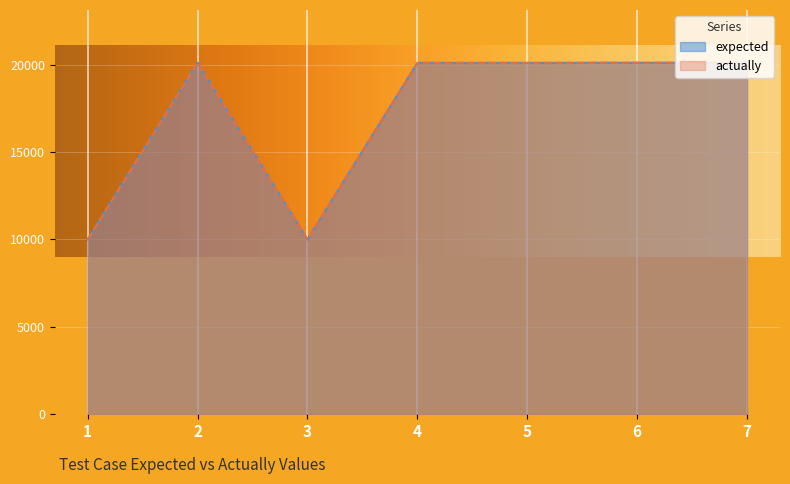

At which label is actually closest to 15055?

4